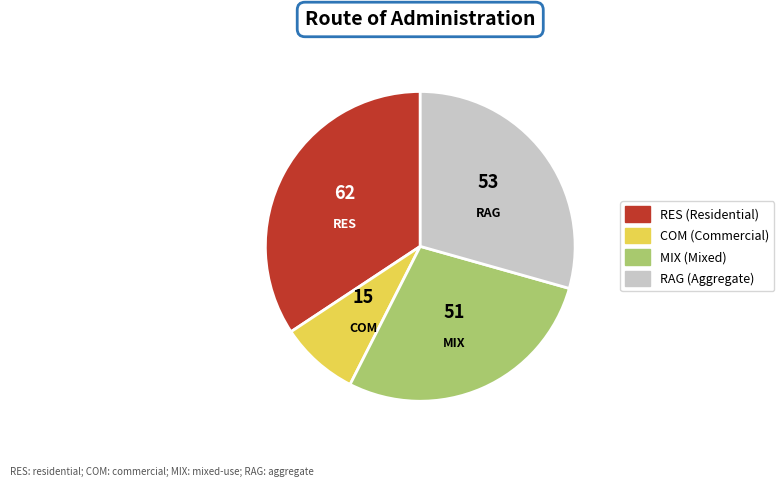

Is there any slice that represents more than half of the pie?

No